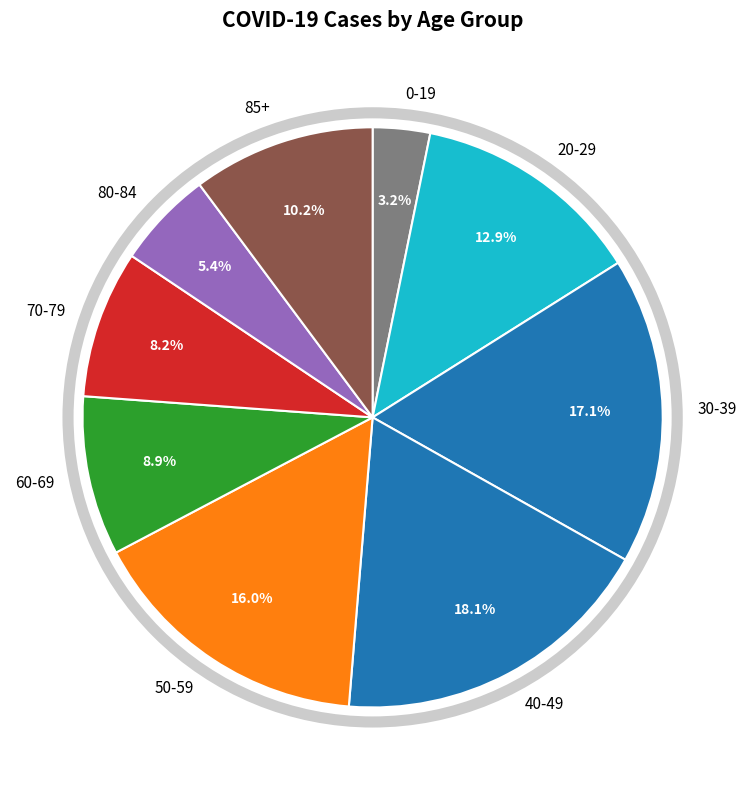

Do 30-39 and 80-84 together represent more than half of the pie?

No